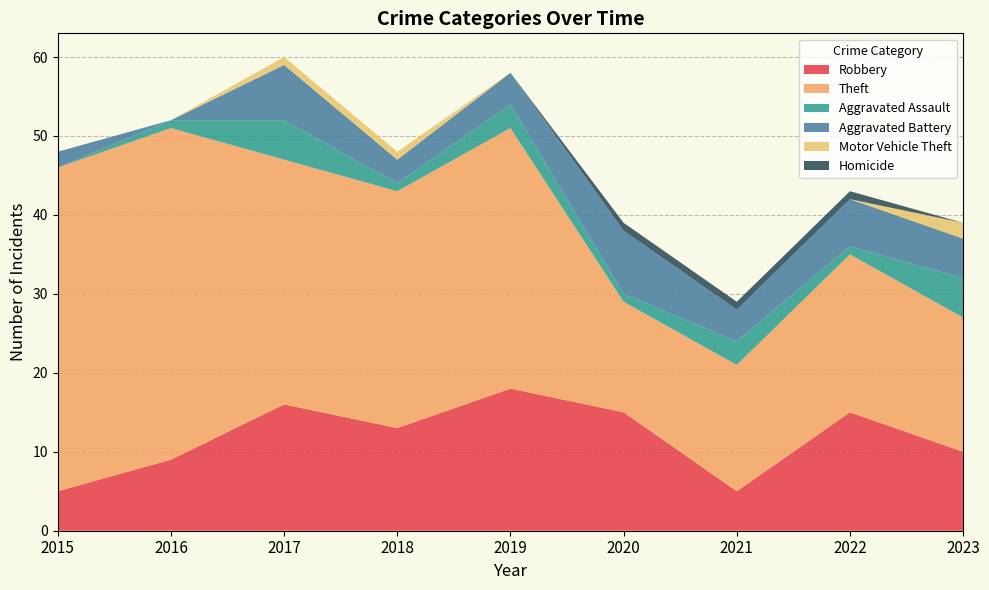

Reading left to right, extract all data points from this chart.

Robbery: 2015=5	2016=9	2017=16	2018=13	2019=18	2020=15	2021=5	2022=15	2023=10
Theft: 2015=41	2016=42	2017=31	2018=30	2019=33	2020=14	2021=16	2022=20	2023=17
Aggravated Assault: 2015=0	2016=1	2017=5	2018=1	2019=3	2020=1	2021=3	2022=1	2023=5
Aggravated Battery: 2015=2	2016=0	2017=7	2018=3	2019=4	2020=8	2021=4	2022=6	2023=5
Motor Vehicle Theft: 2015=0	2016=0	2017=1	2018=1	2019=0	2020=0	2021=0	2022=0	2023=2
Homicide: 2015=0	2016=0	2017=0	2018=0	2019=0	2020=1	2021=1	2022=1	2023=0